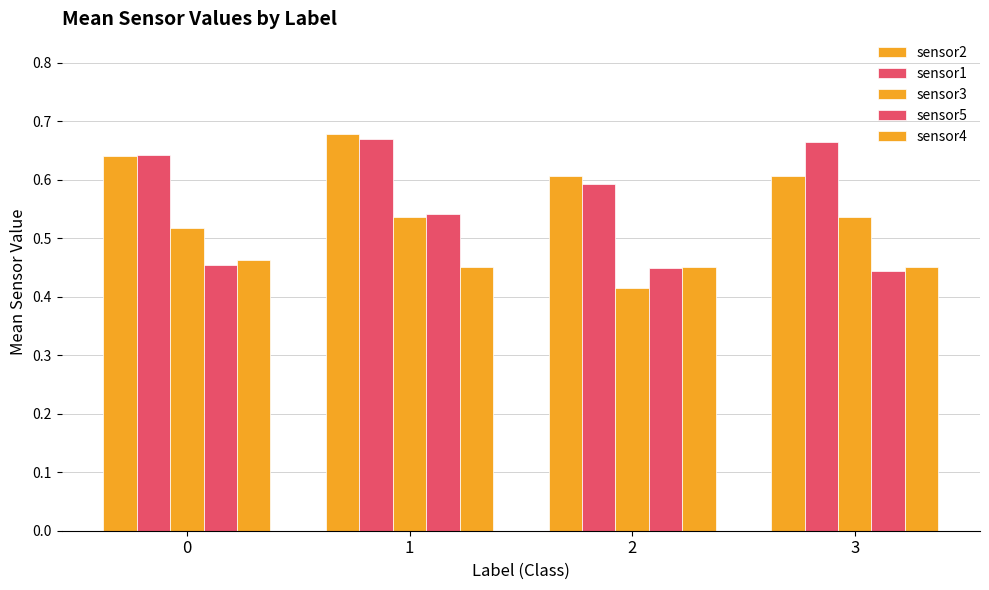

What is the value of the sensor5 bar at the 1st from the left?

0.5